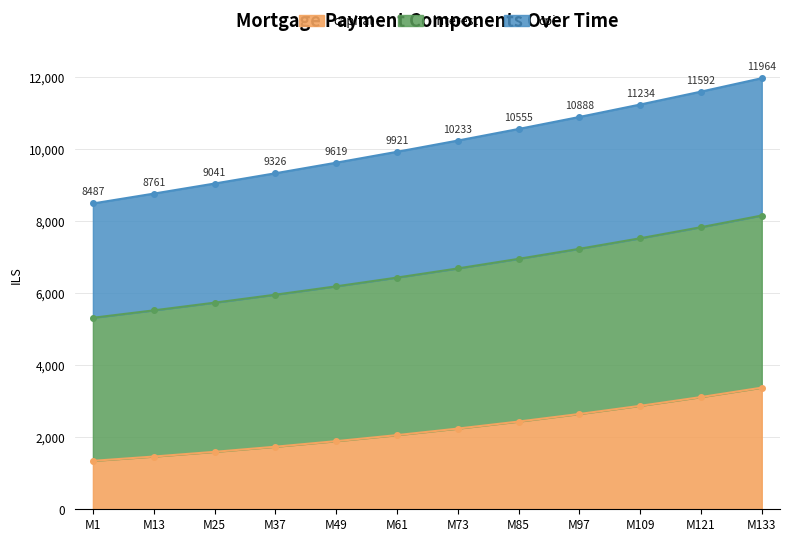

What is the difference between the second highest and minimum values in the cpi series?

2514.4